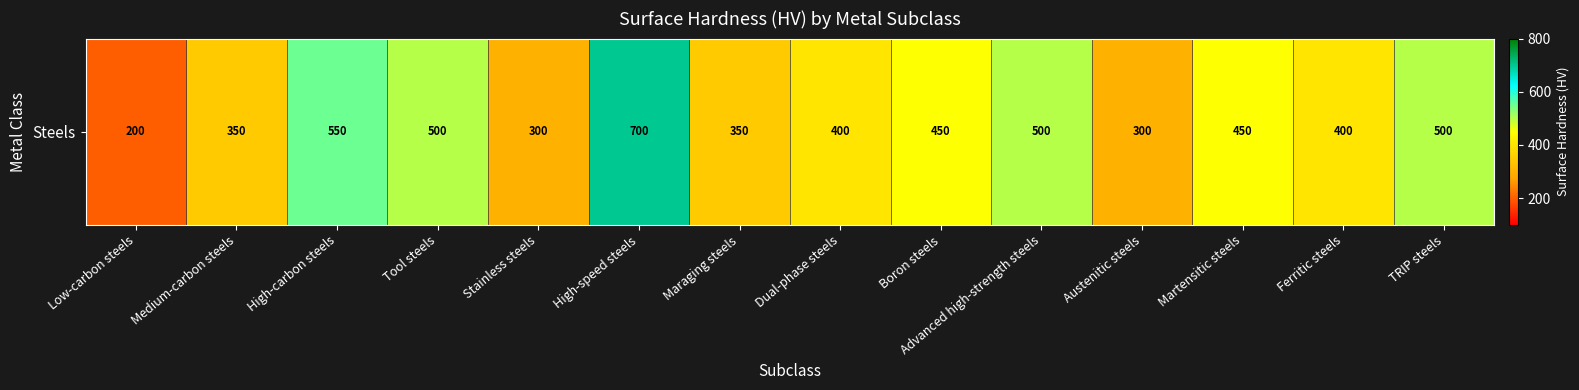

Count the values in the range 350 to 500.

9